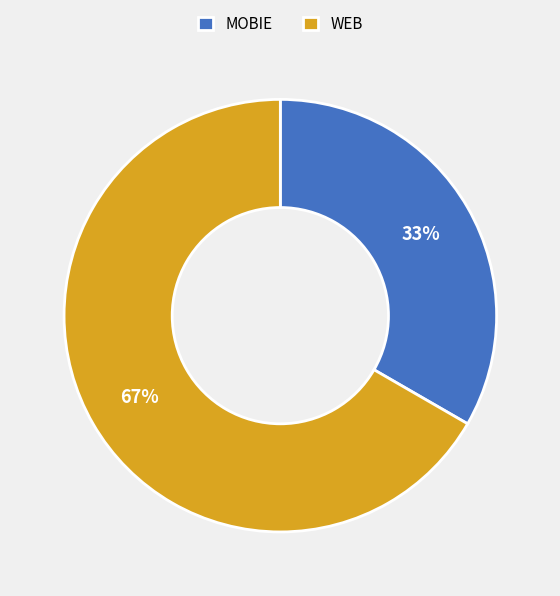

To the nearest percent, what is the average slice percentage?

50%